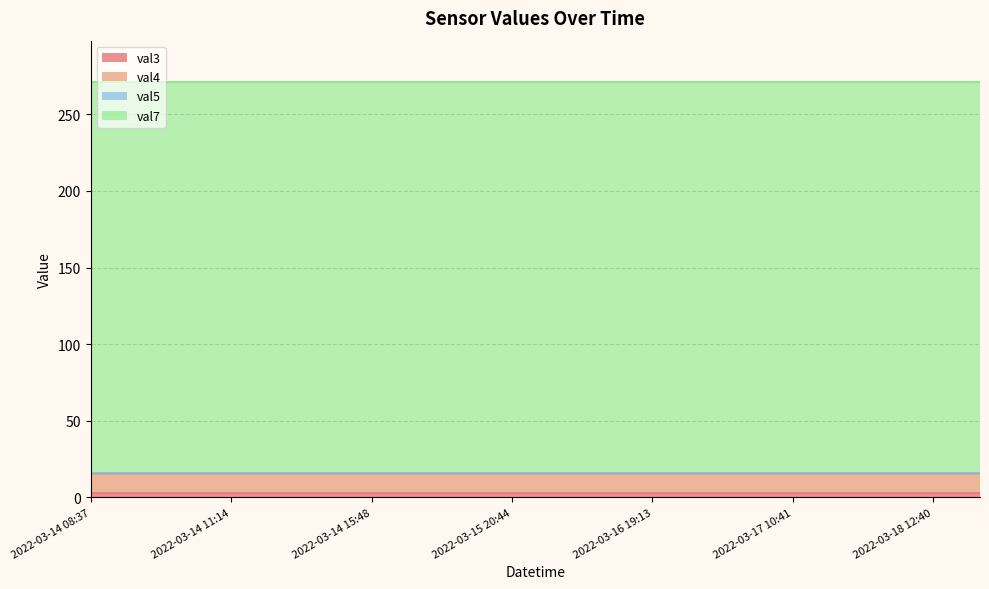

What is the minimum value shown in the chart?

1